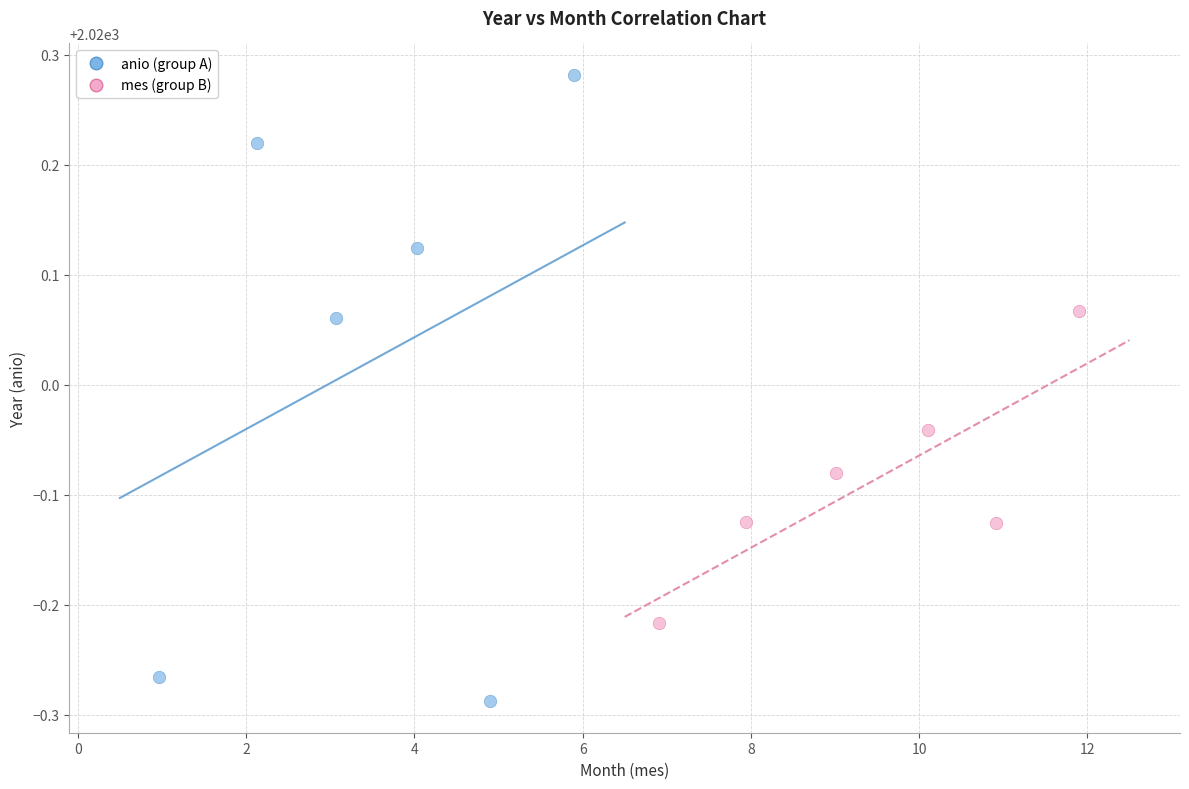

Which series reaches the minimum Y coordinate?

anio (group A)